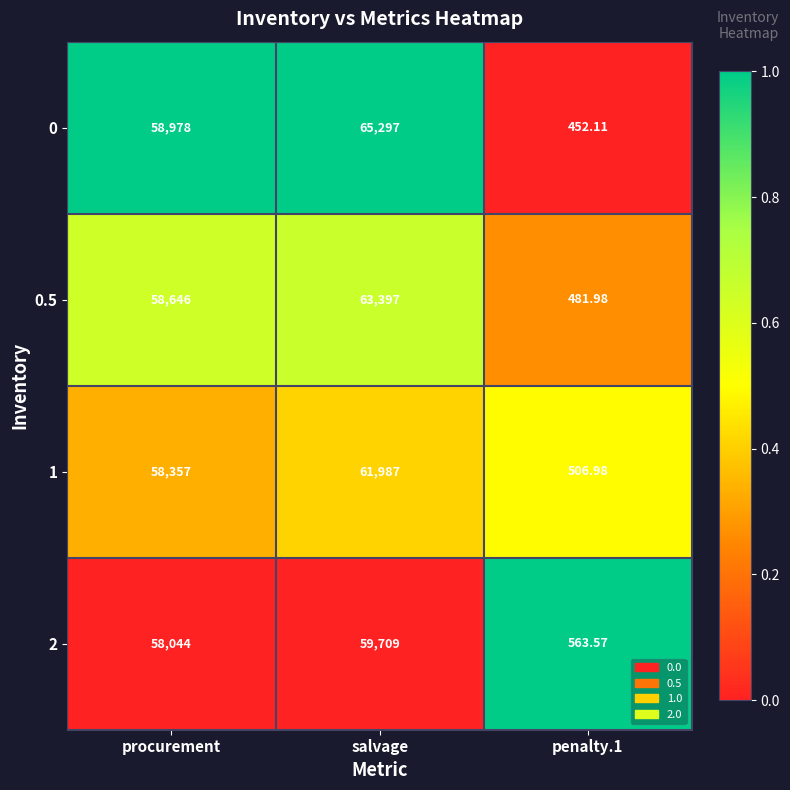

At which label is 0.5 closest to 31939?

procurement